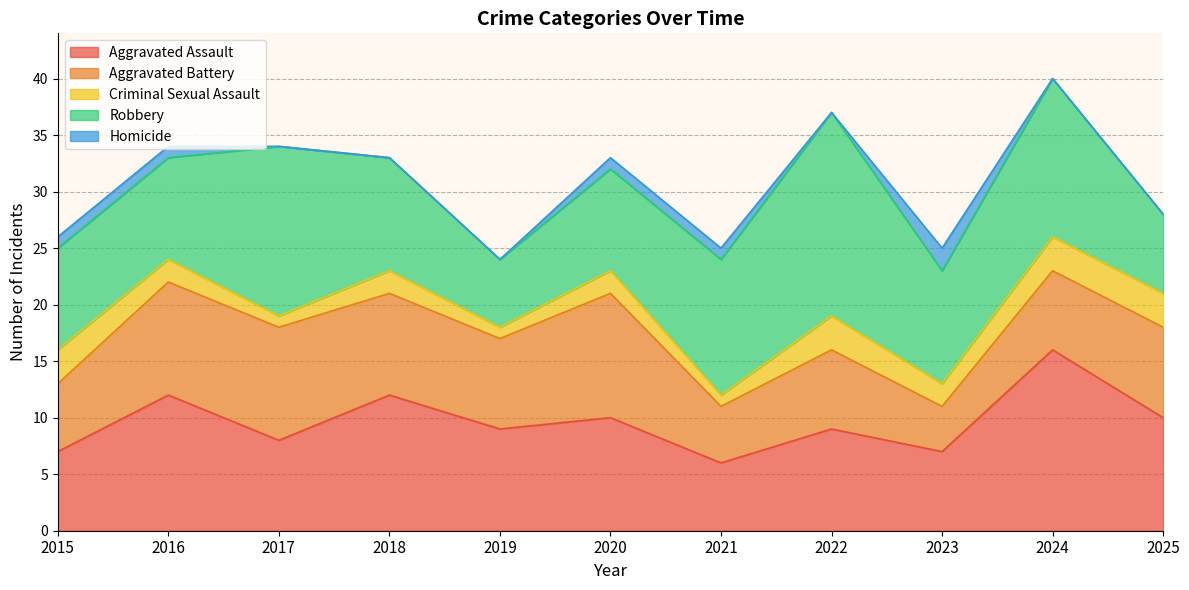

How many lines are shown in the chart?

5